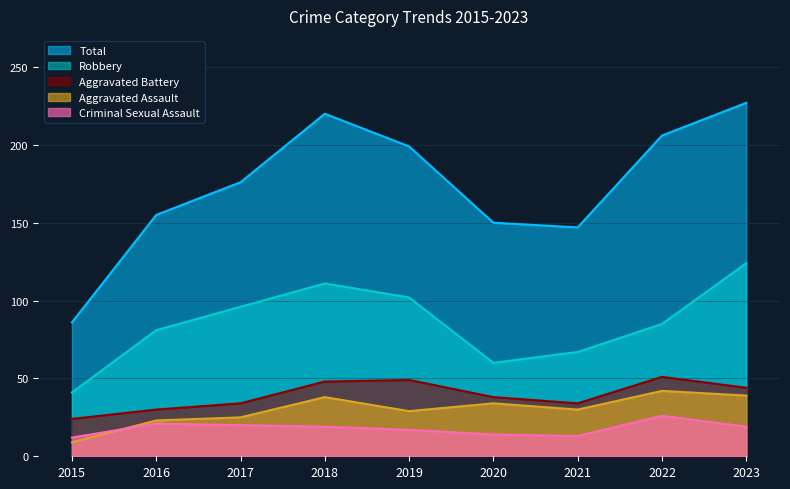

True or false: Aggravated Battery has a value of 38 at 2020.

True